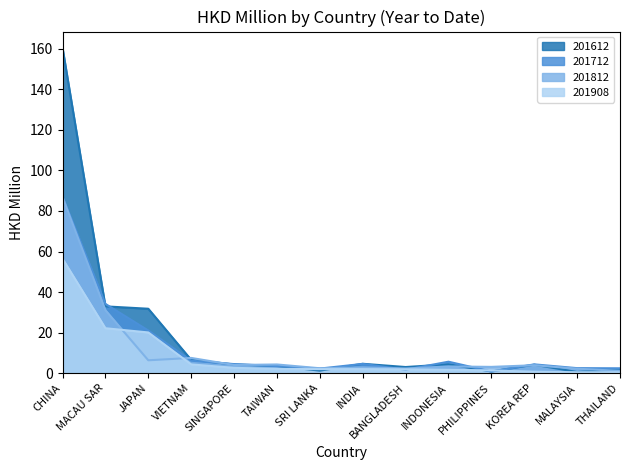

What is the minimum value for 201908?

0.4